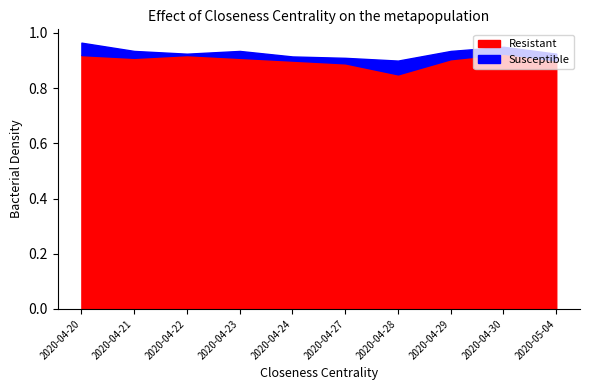

The value of Resistant at 2020-04-20 is 15951809. True or false?

False